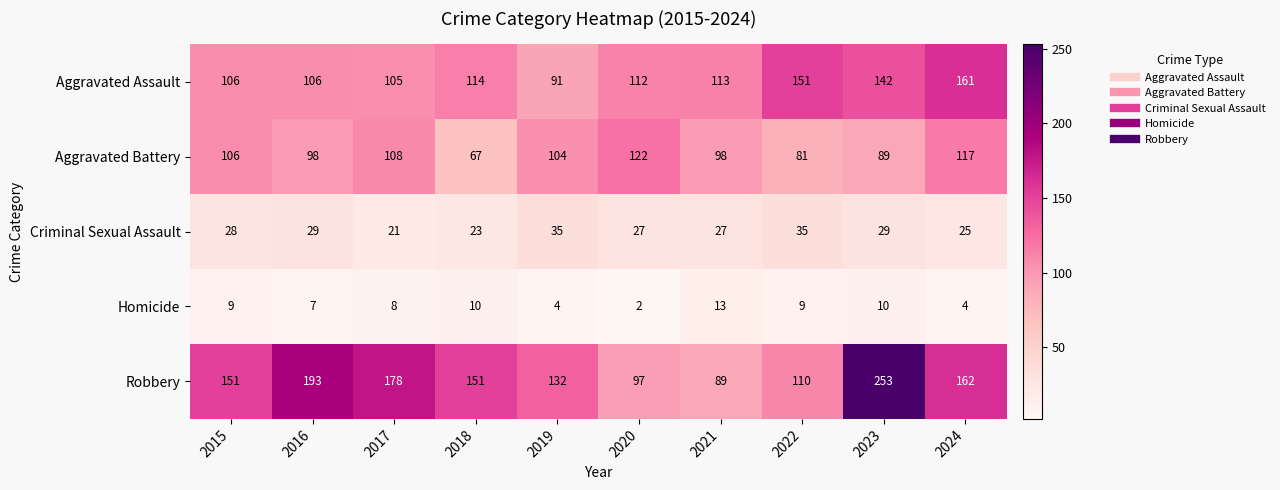

What is the minimum value for Aggravated Assault?

91